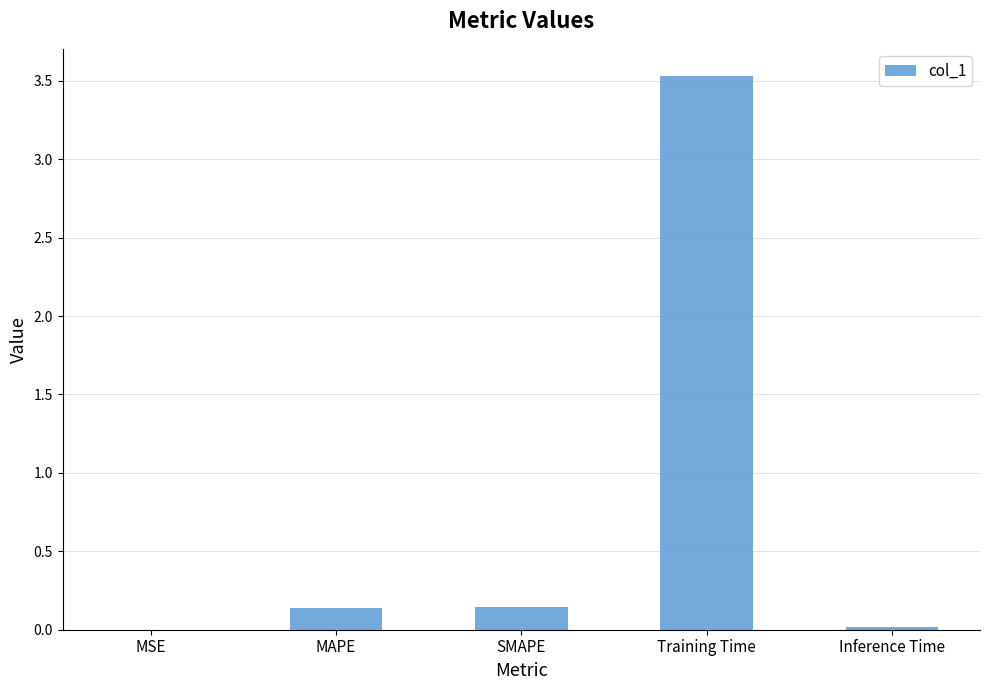

What is the average value?

0.8